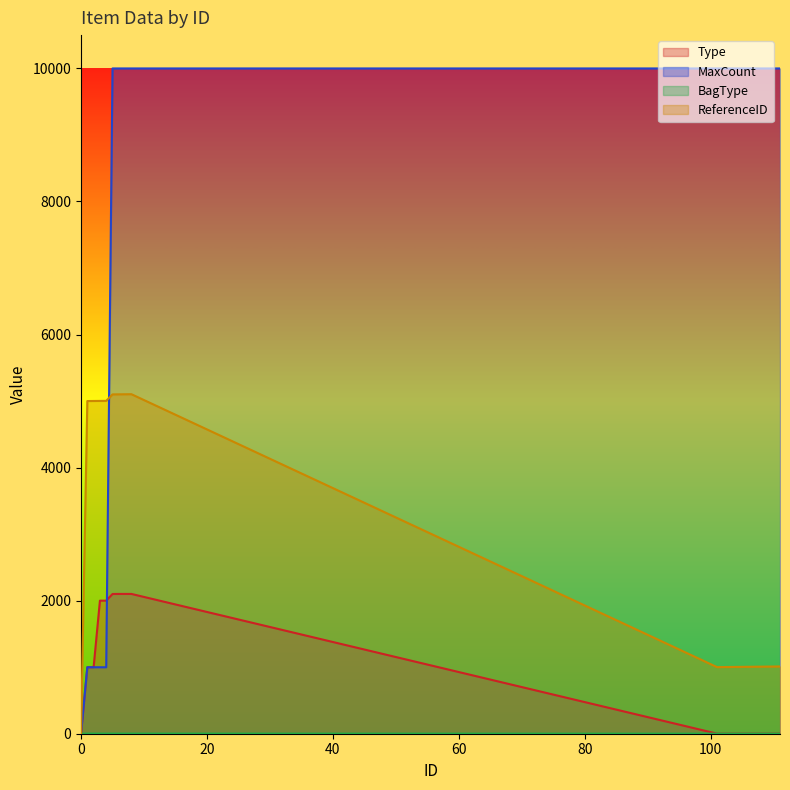

How many lines are shown in the chart?

4